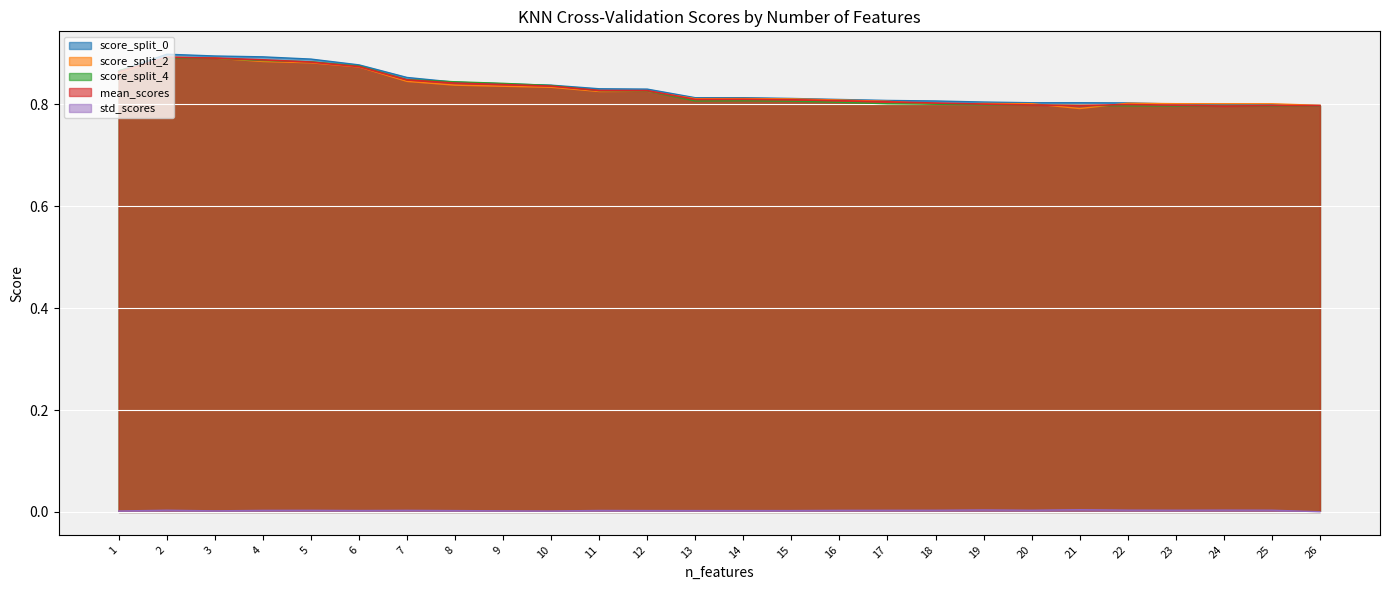

What is the sum of all score_split_4 values?

21.5